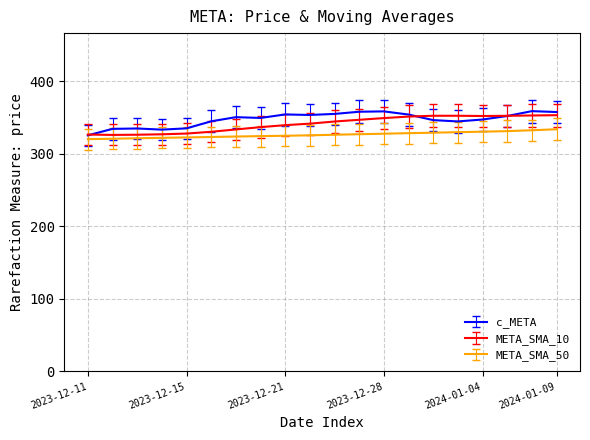

What is the highest value of the c_META series?

358.7